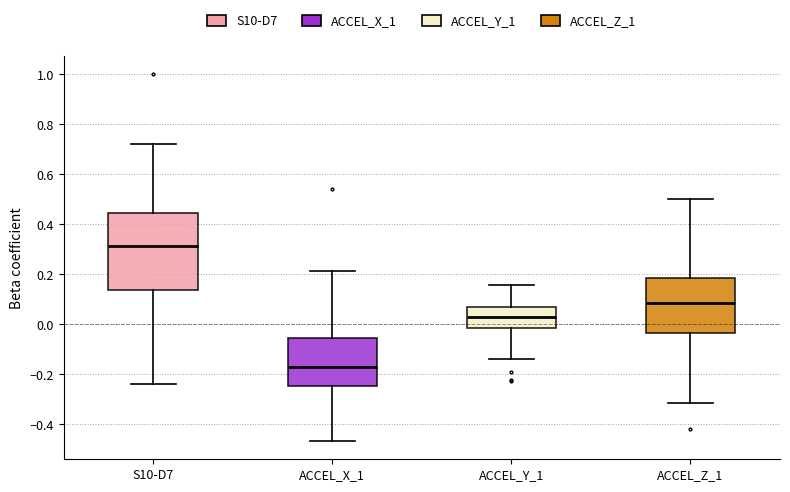

Reading left to right, read every box against the y-axis: the position of its median line, the range the box covers, and the ends of its whiskers. The values are not printed on the chart, so give them approximately, as read against the axis.

S10-D7: median 0.32, box 0.14 to 0.44, whiskers -0.24 to 0.72
ACCEL_X_1: median -0.18, box -0.24 to -0.06, whiskers -0.46 to 0.22
ACCEL_Y_1: median 0.02, box -0.02 to 0.06, whiskers -0.14 to 0.16
ACCEL_Z_1: median 0.08, box -0.04 to 0.18, whiskers -0.32 to 0.50